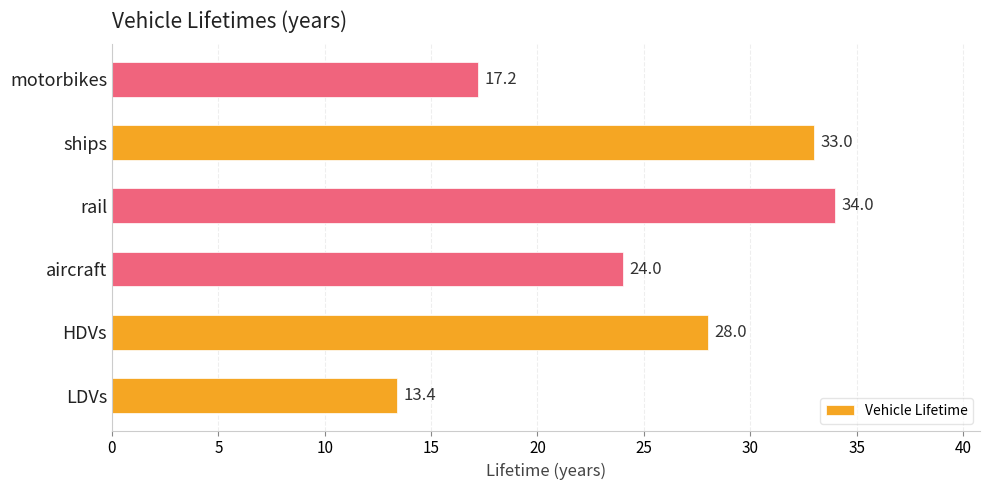

List the labels in order of value, largest first.

rail, ships, HDVs, aircraft, motorbikes, LDVs